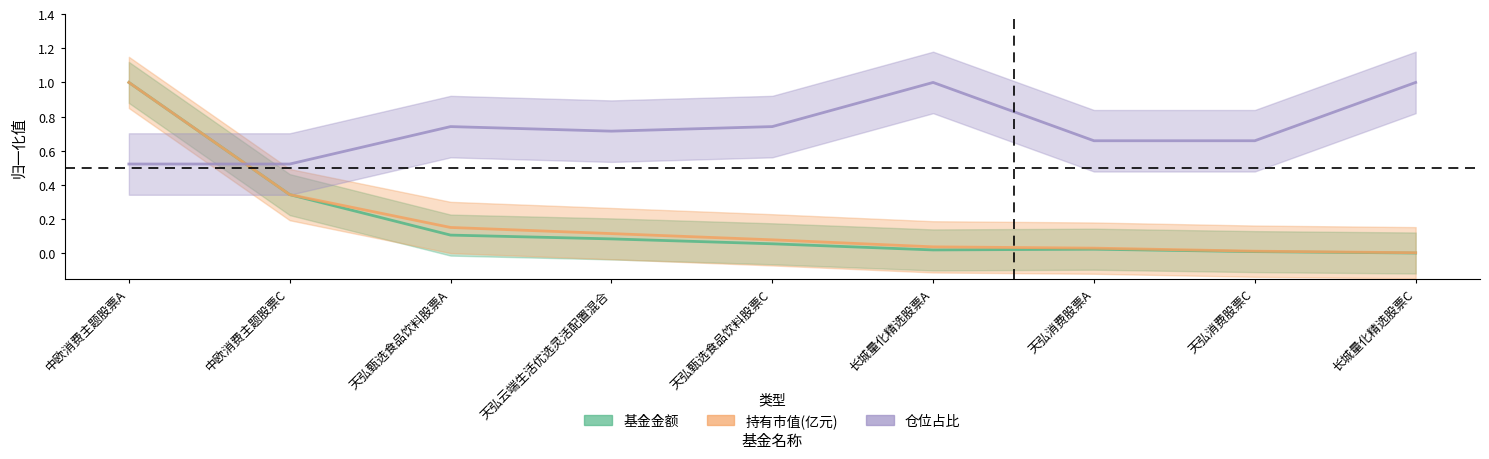

Which has a higher value, 天弘云端生活优选灵活配置混合 or 中欧消费主题股票A?

中欧消费主题股票A